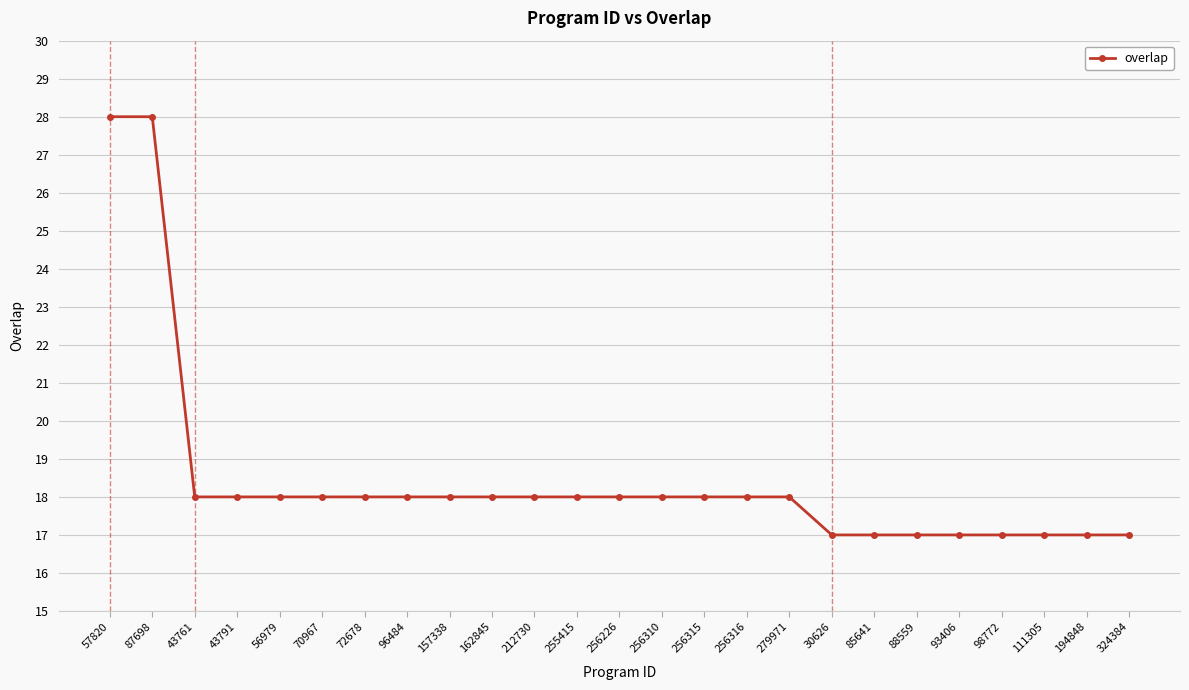

Reading right to left, what are all the values shown in this chart?

17	17	17	17	17	17	17	17	18	18	18	18	18	18	18	18	18	18	18	18	18	18	18	28	28